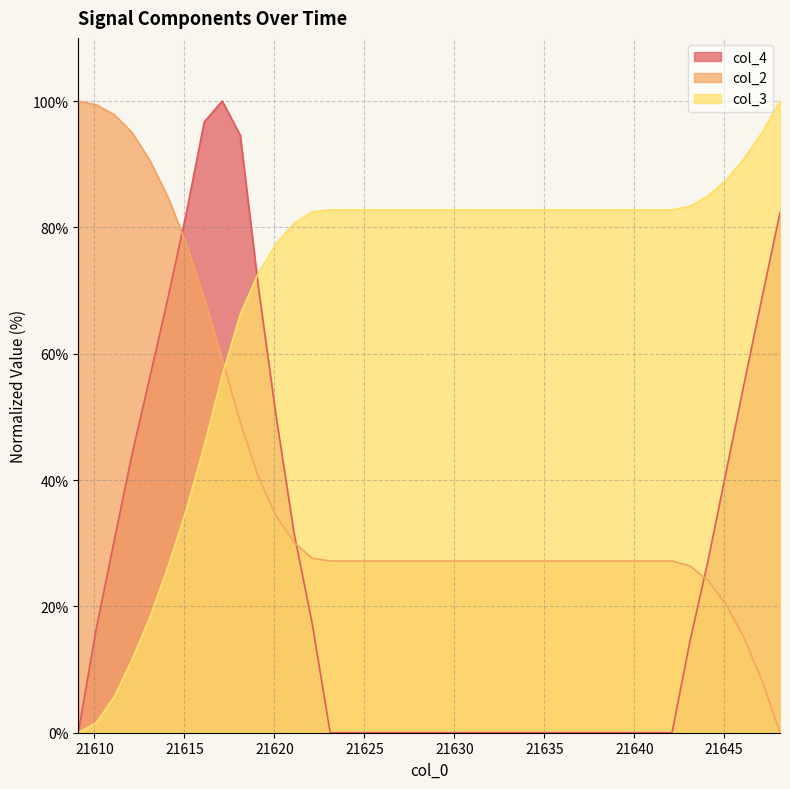

What is the difference between the highest and lowest values at 21634.1?

82.8